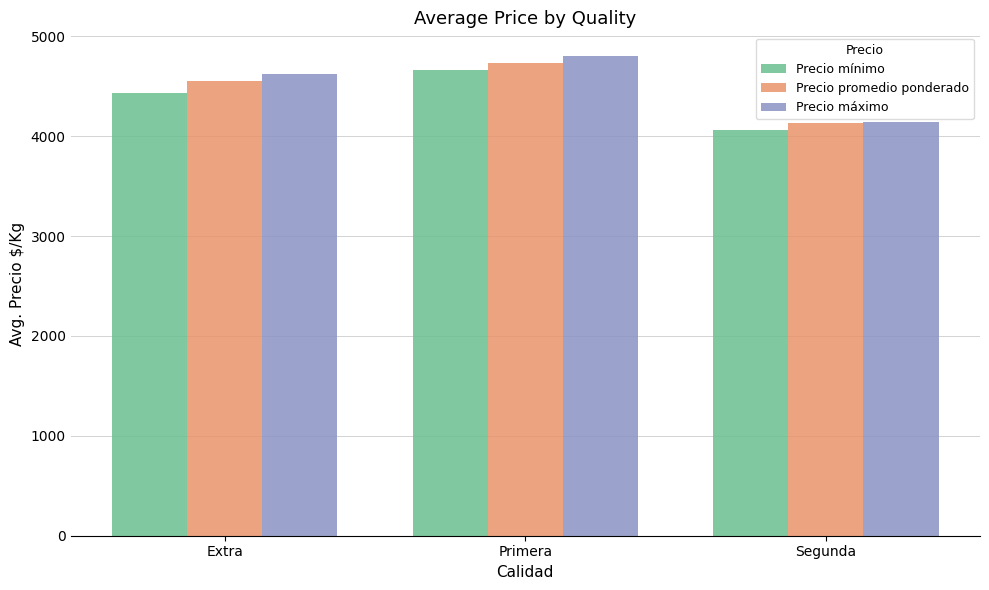

What is the minimum value shown in the chart?

4062